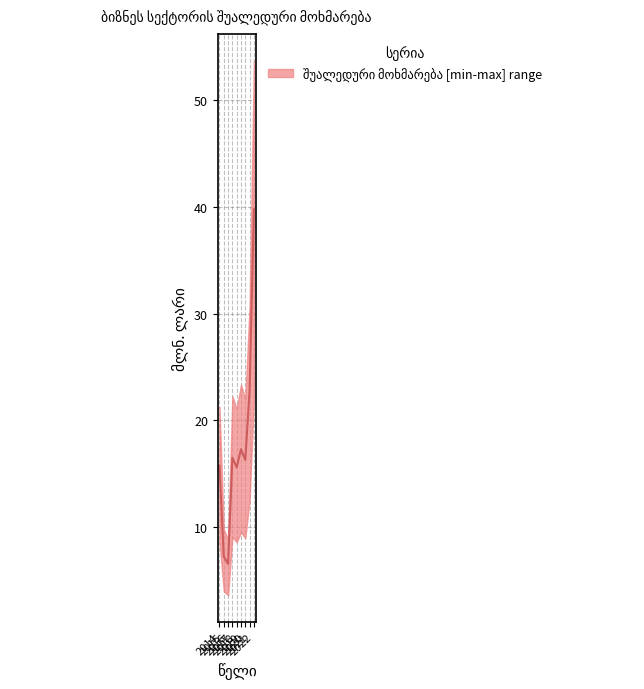

What is the approximate value at 2014?

15.8